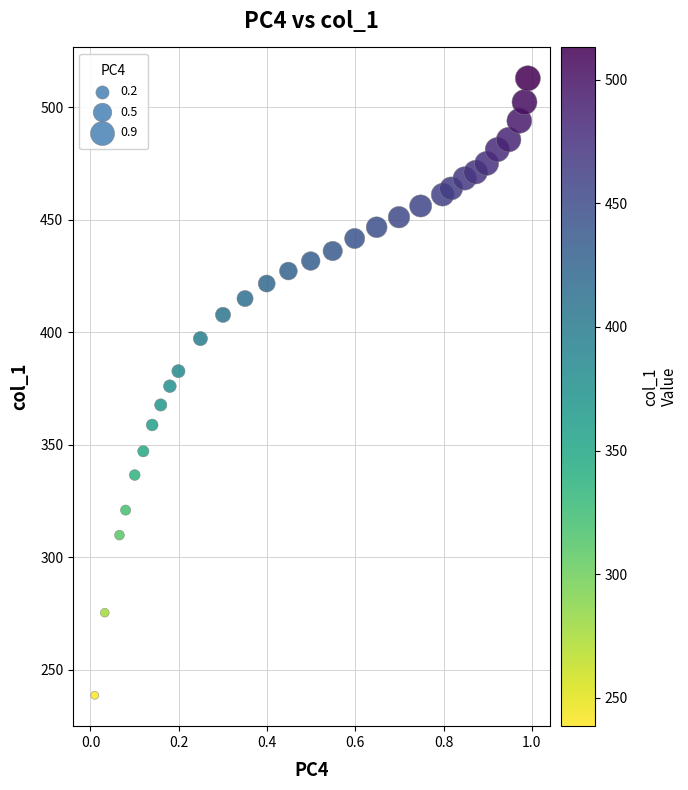

What is the range of X values (max minus min)?

1.0